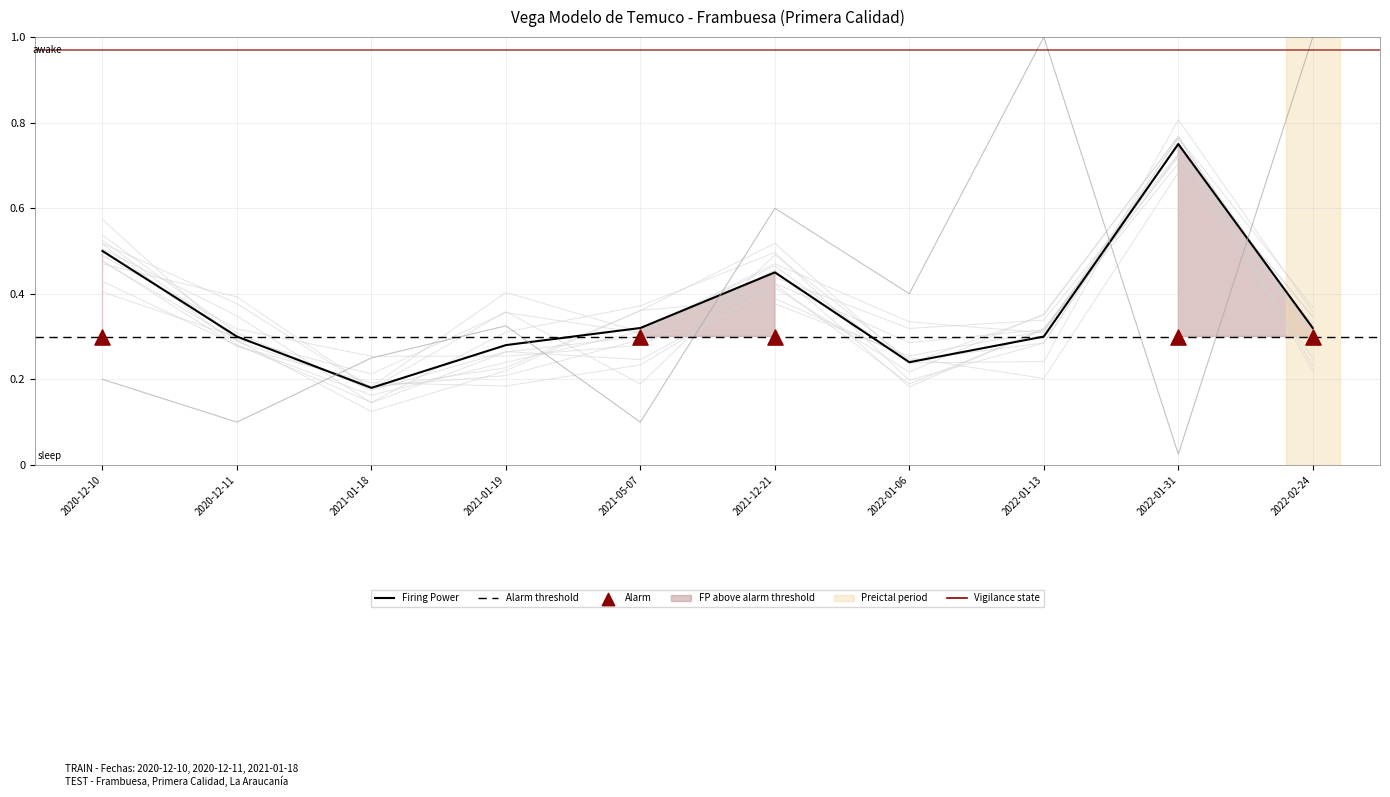

Is the value of Precio promedio ponderado at 2020-12-11 greater than the value of Volumen at 2022-01-06?

No